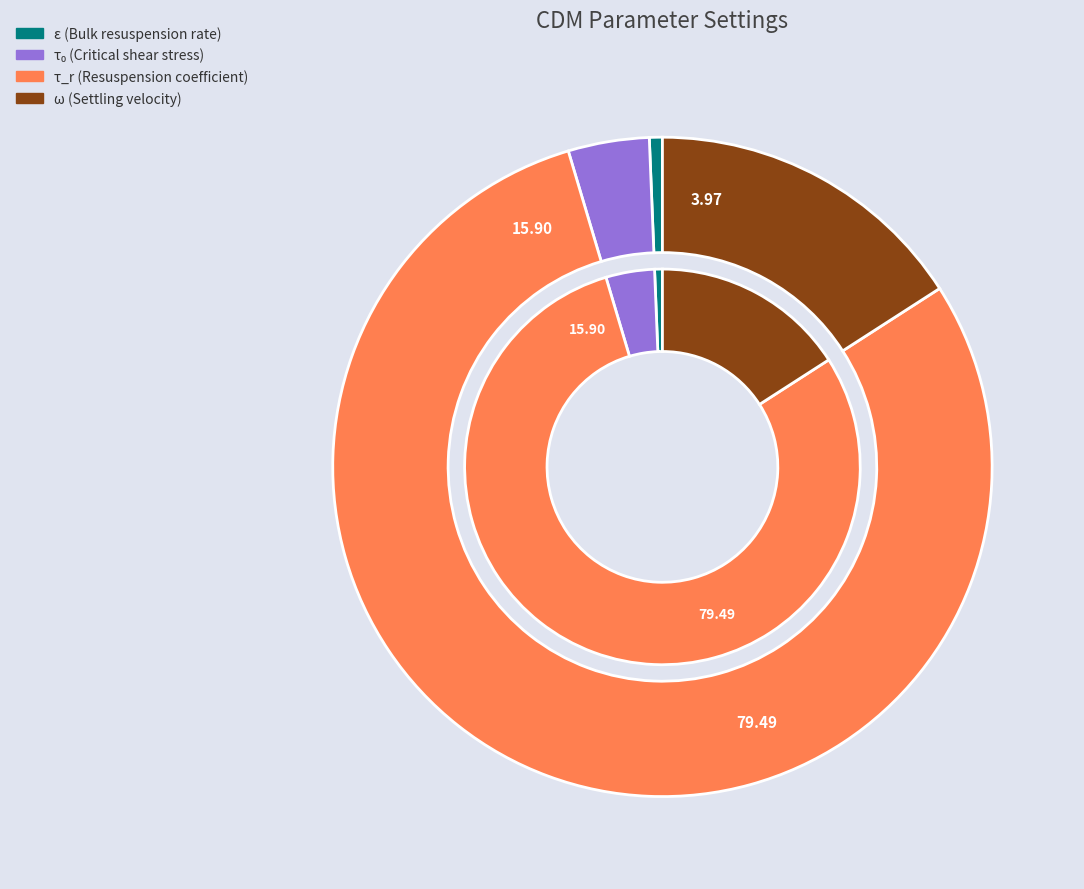

Count the number of slices in the pie.

4